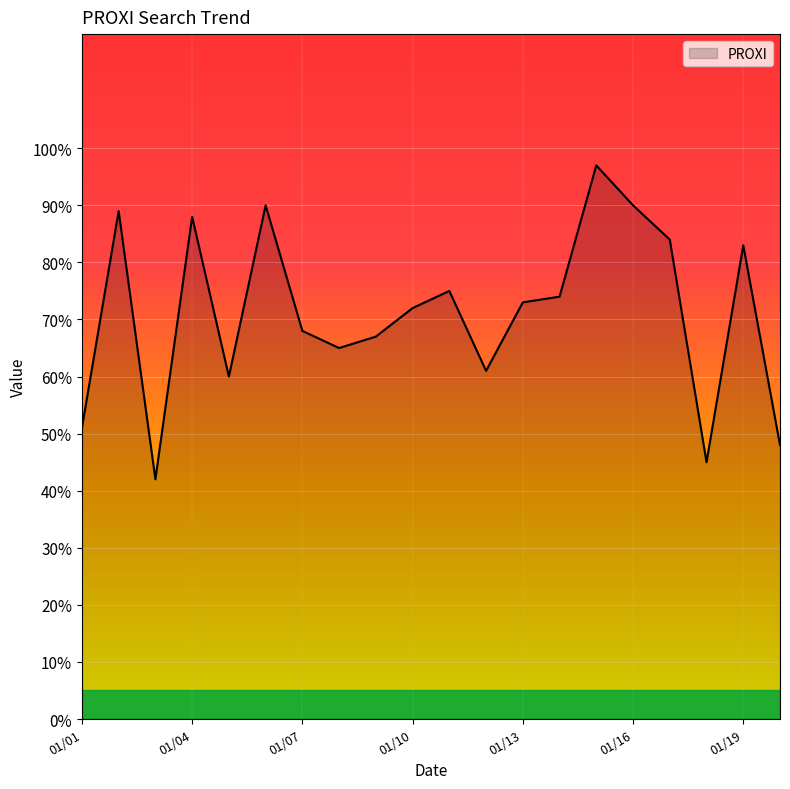

What is the smallest value displayed?

42